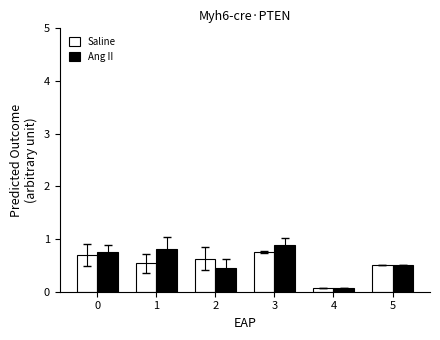

True or false: Ang II has a value of 0.4 at 2.

True